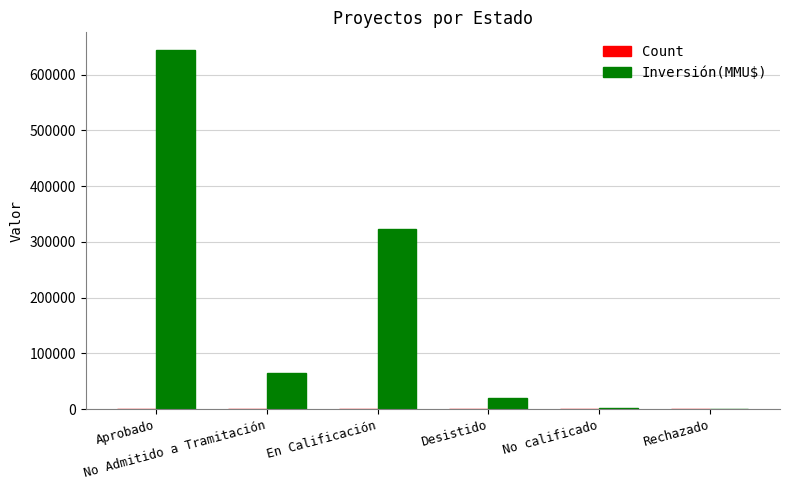

What is the sum of all Inversión(MMU$) values?

1054552